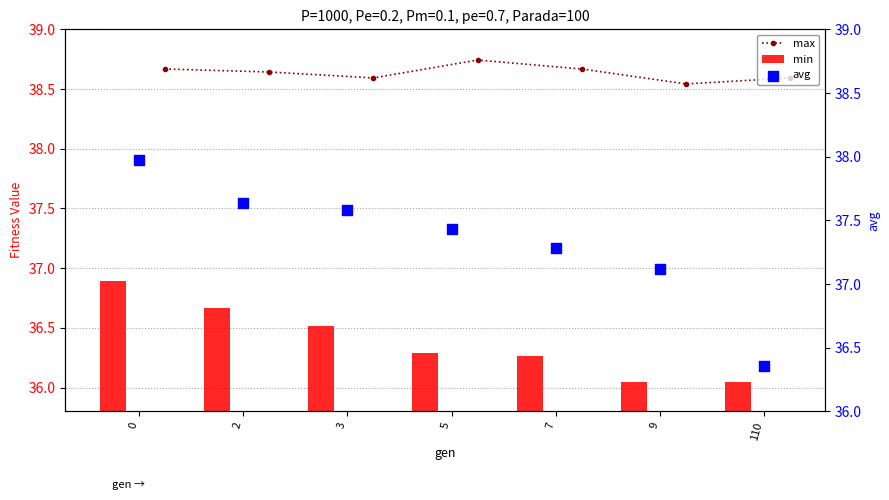

Which series has the widest spread of Y values?

avg